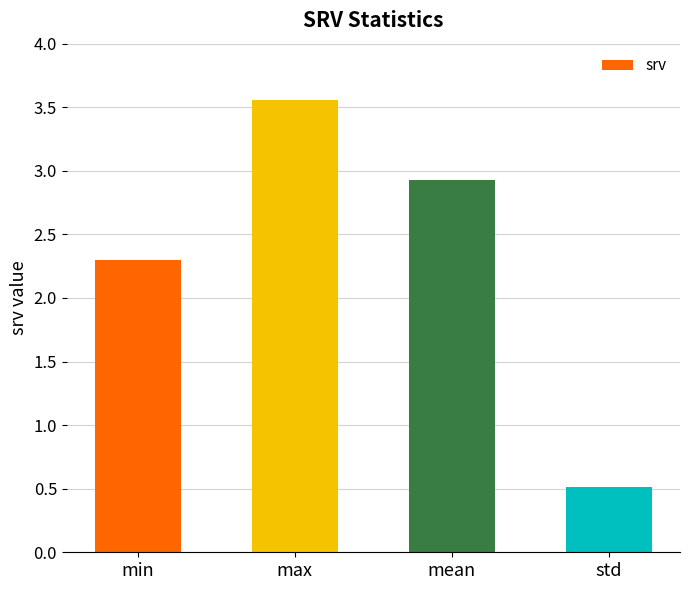

At which category does the chart reach its minimum across all series?

std